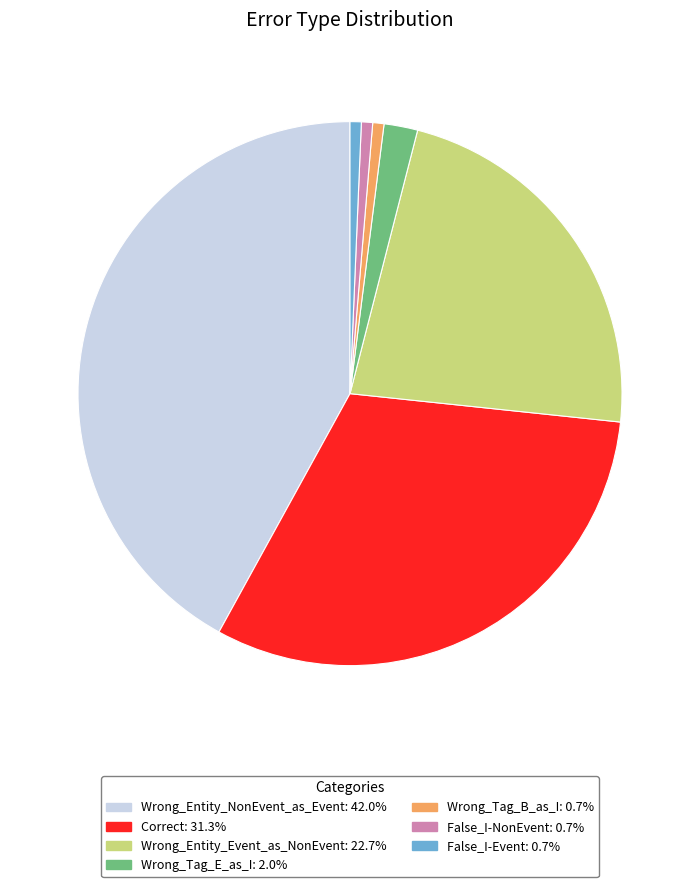

The Wrong_Tag_B_as_I slice represents 1% of the pie. True or false?

True